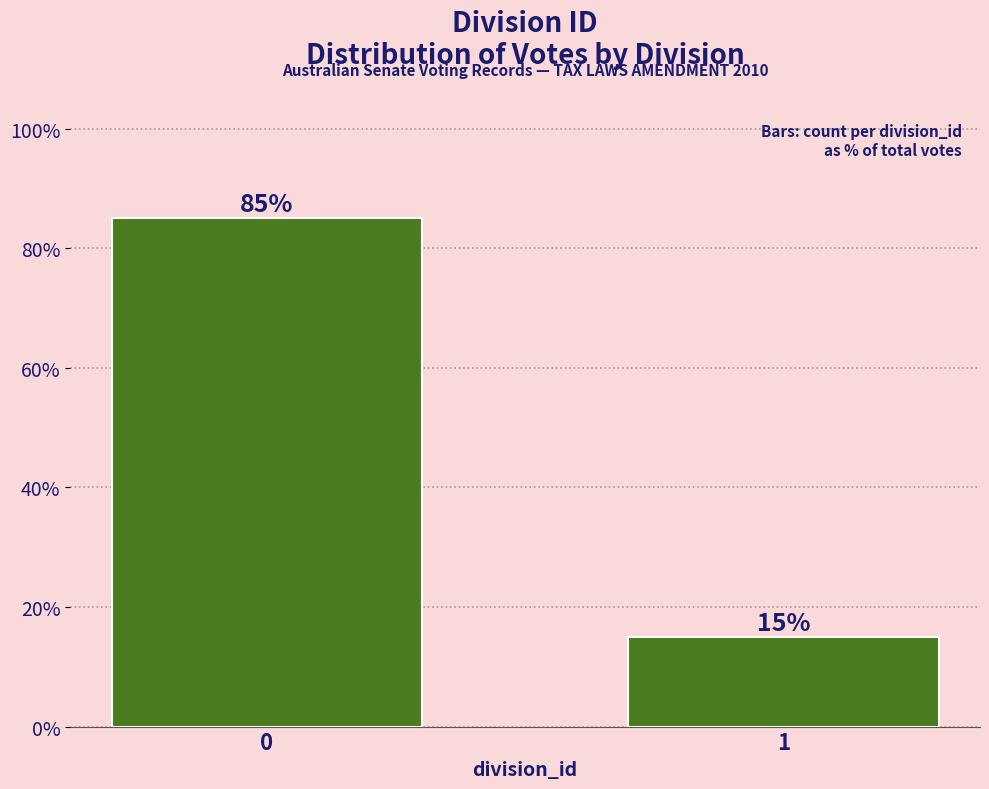

Reading right to left, extract all data points from this chart.

15	85